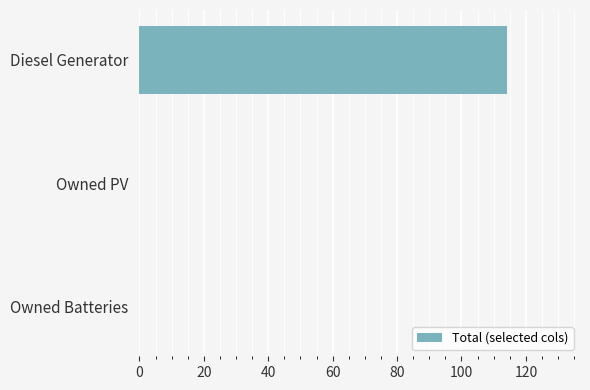

How many values are between 0 and 114?

3